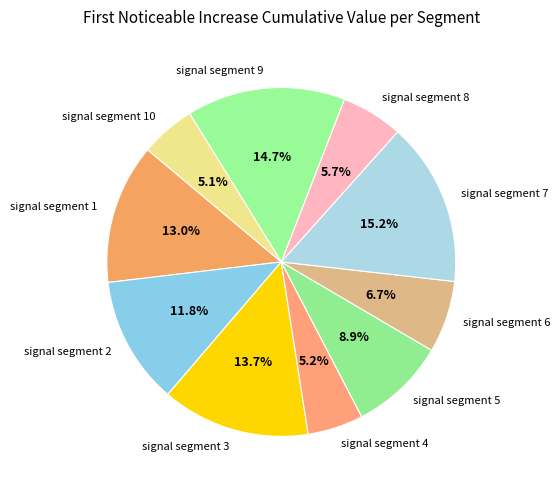

Which has a higher value, signal segment 6 or signal segment 4?

signal segment 6